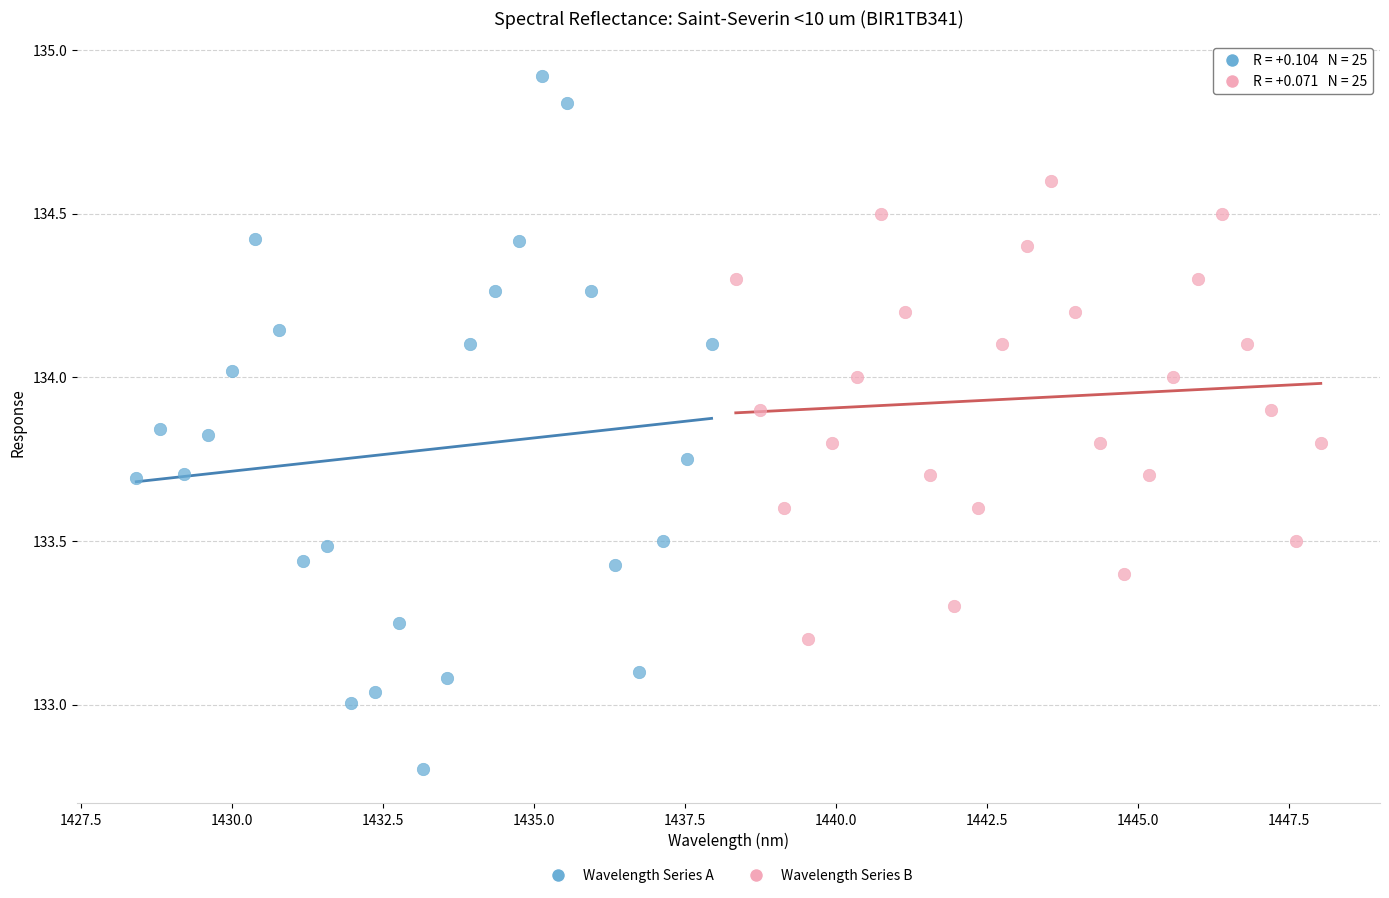

Which series contains the lowest Y value?

Wavelength Series A